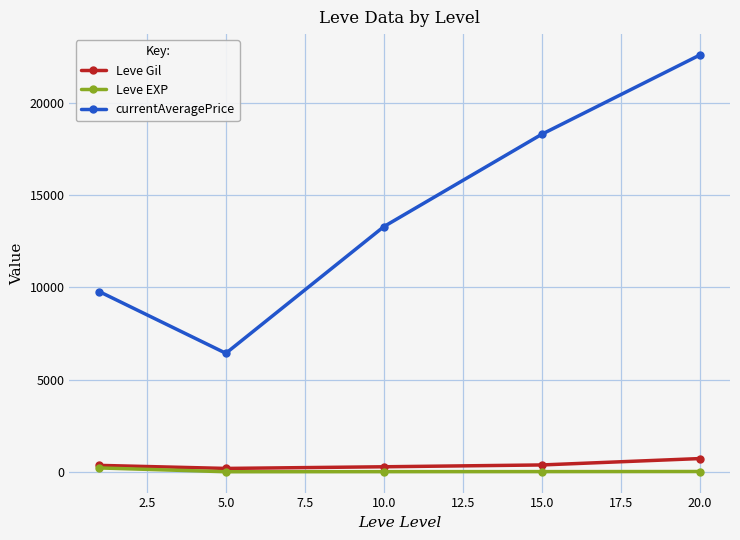

What is the greatest value displayed?

22604.2